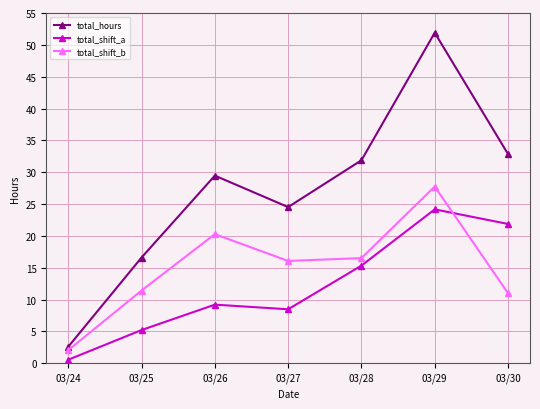

At which category is the sum across all series the highest?

03/29